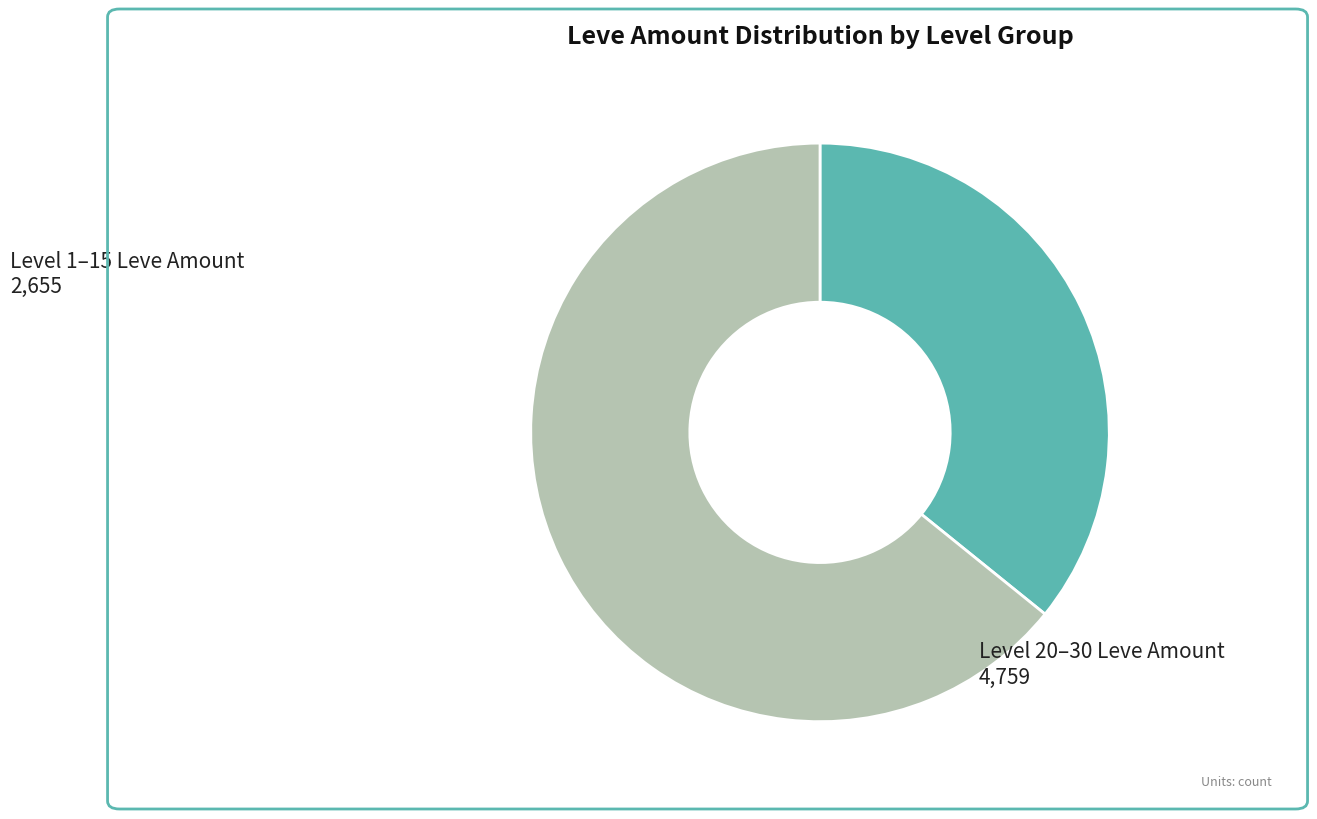

Count the number of slices in the pie.

2